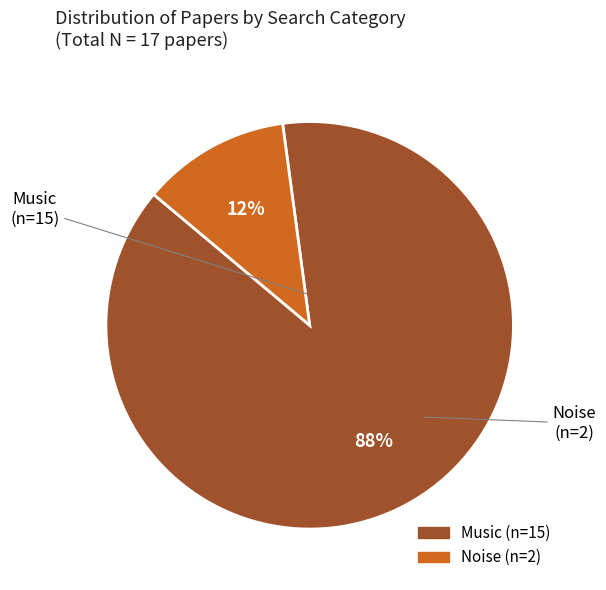

Does any single category account for the majority?

Yes